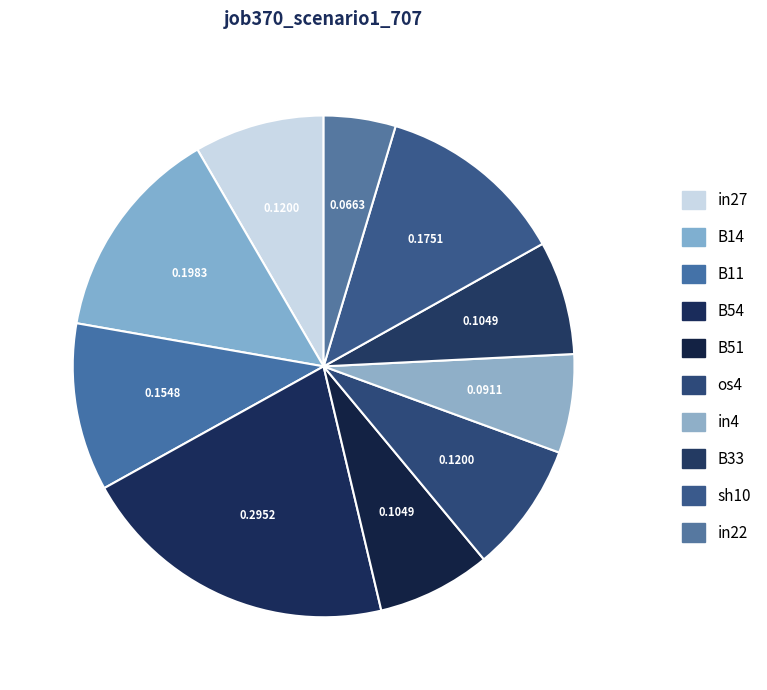

How many slices are in this pie chart?

10